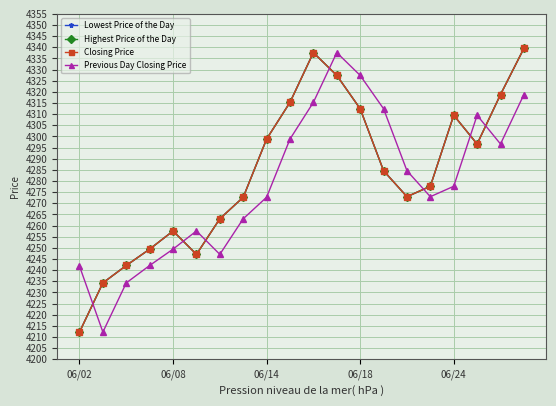

True or false: Previous Day Closing Price has more than 0 points higher than both neighbors.

True